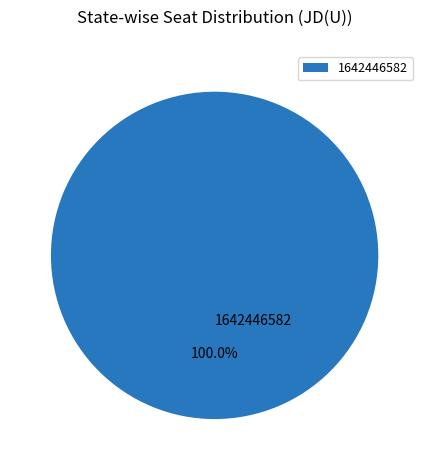

How many slices are in this pie chart?

1